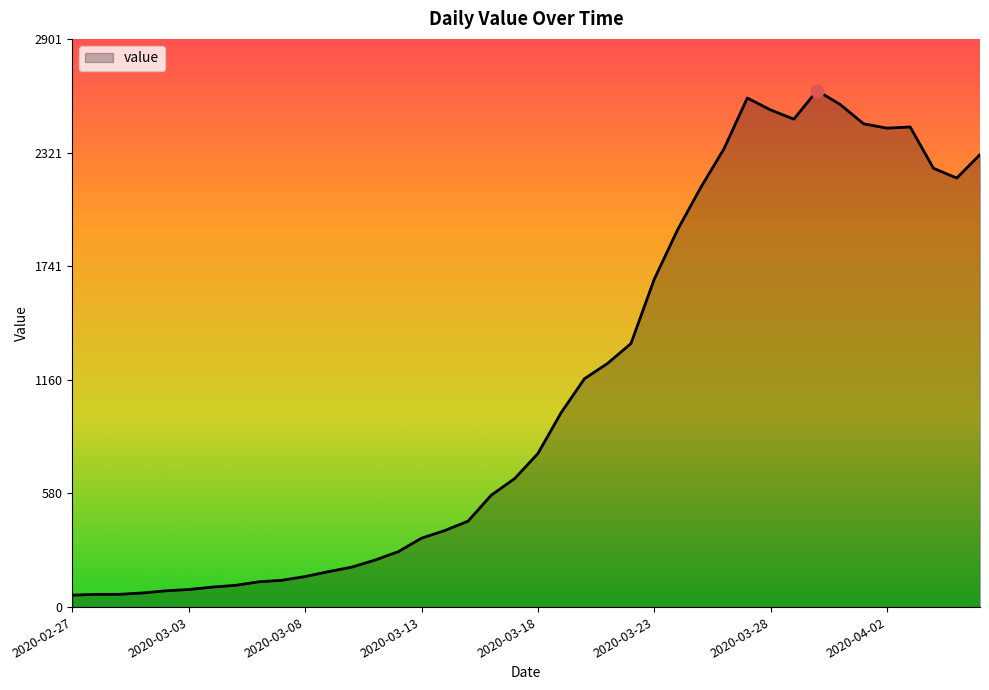

What is the difference between the maximum and minimum values?

2577